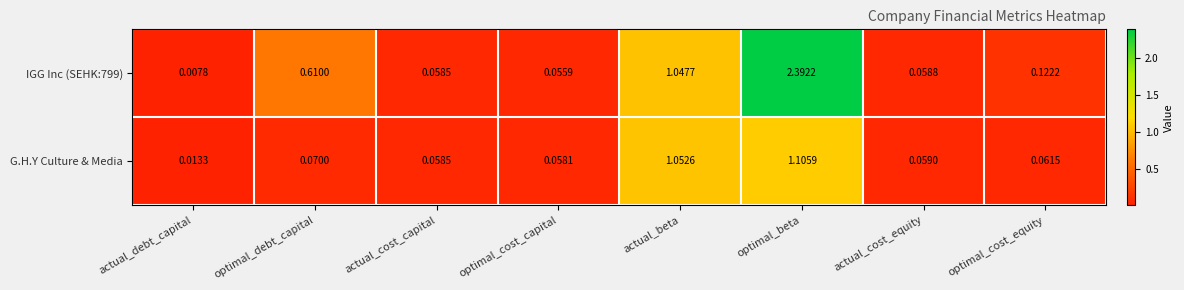

At which category is the sum across all series the highest?

optimal_beta